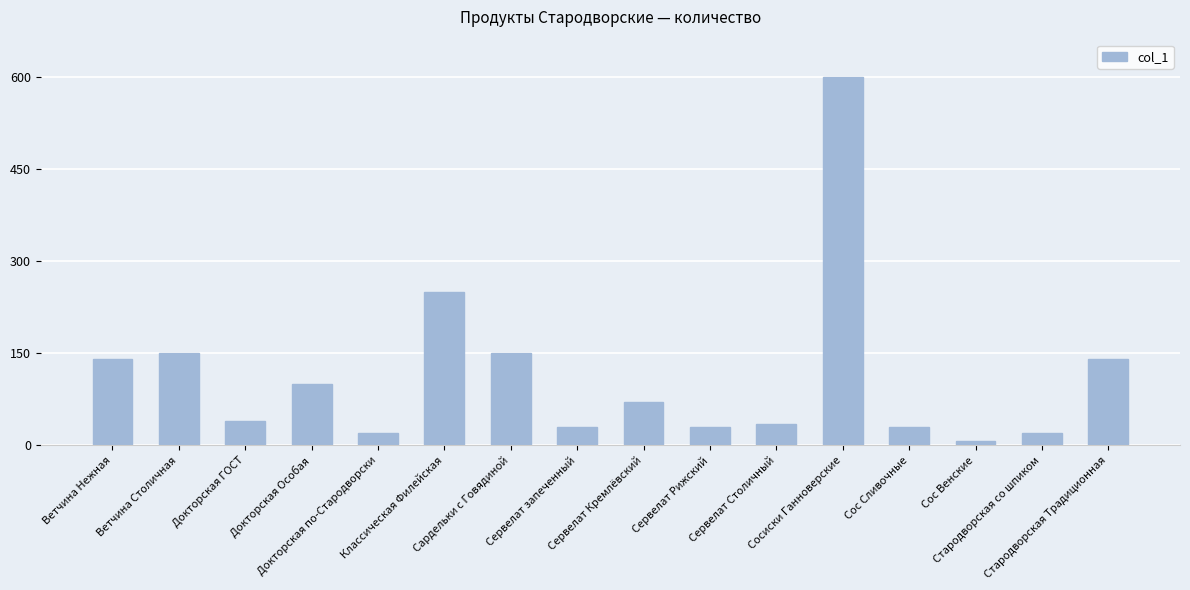

What is the ratio of the value at Сервелат Рижский to the value at Сос Сливочные?

1.0